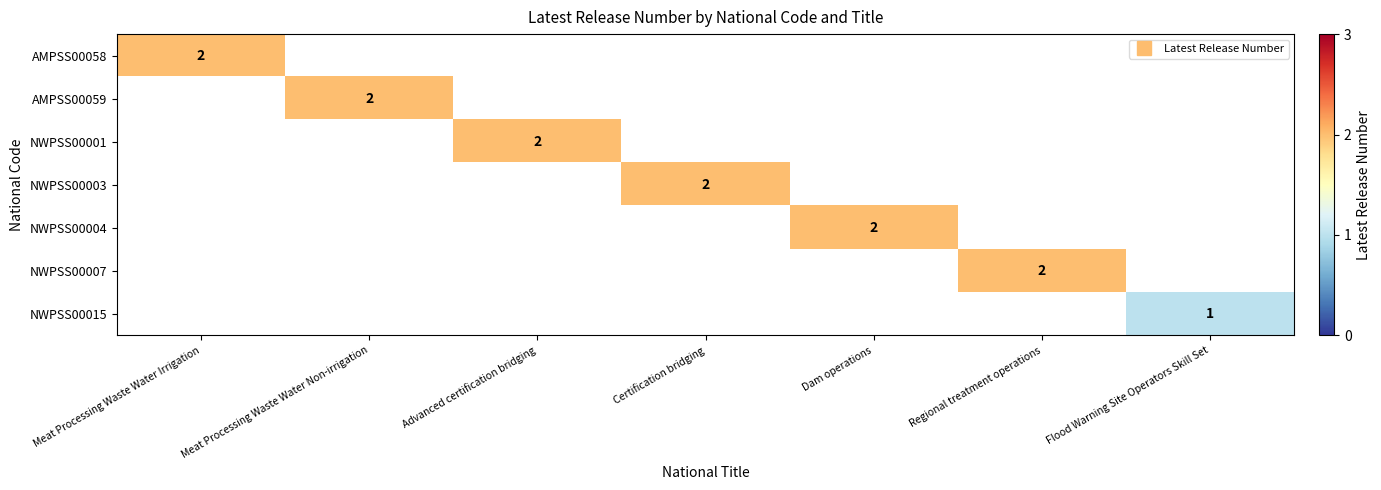

At which category does the chart reach its peak across all series?

Meat Processing Waste Water Irrigation